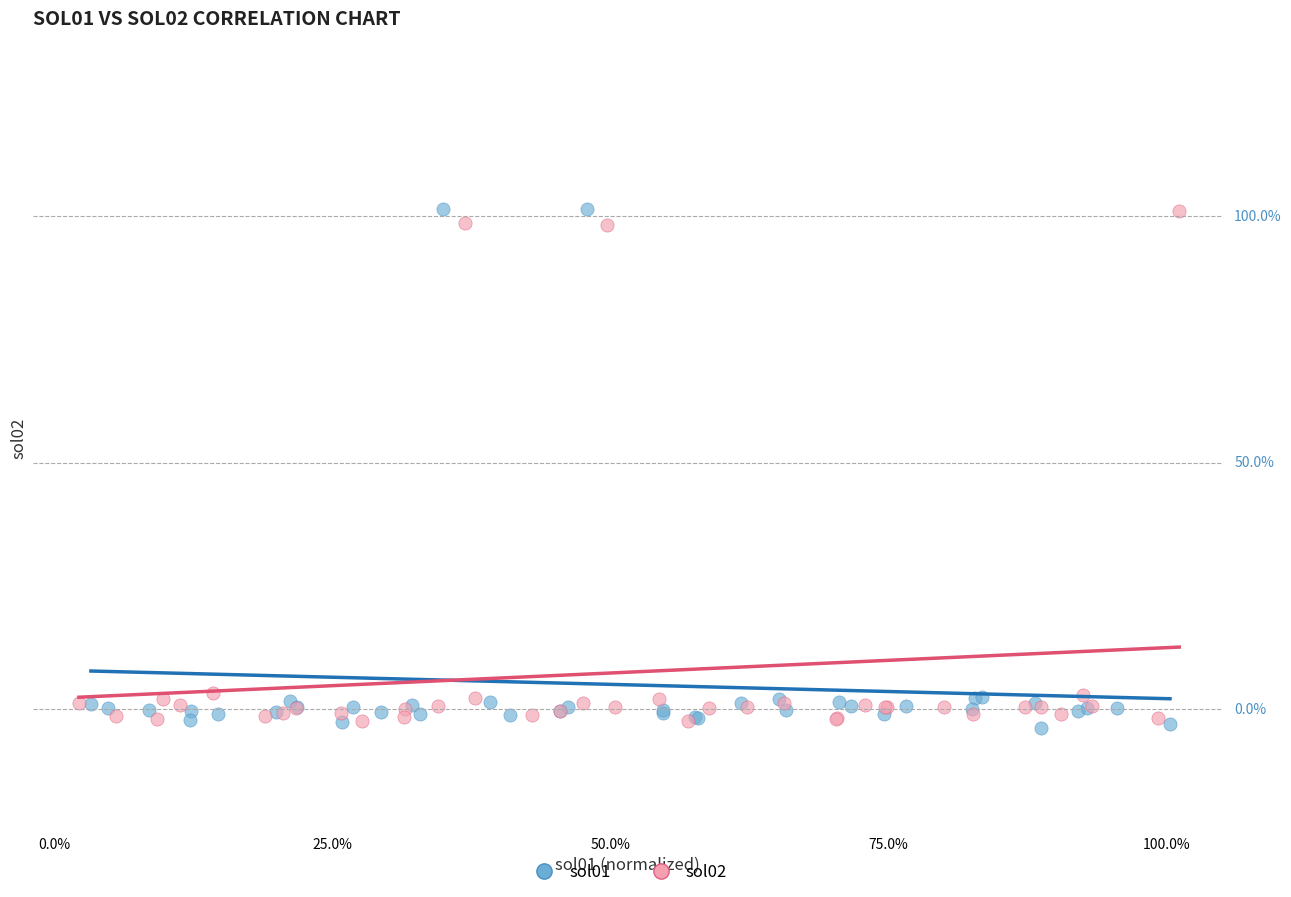

What are all the series names shown in the legend?

sol01, sol02